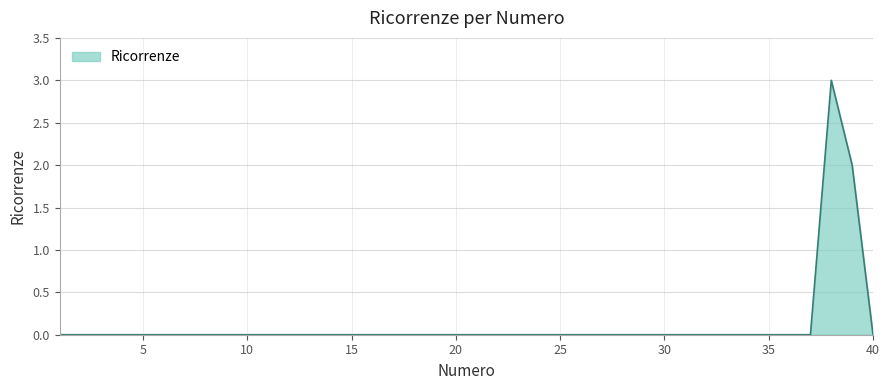

What is the difference between the maximum and minimum values?

3